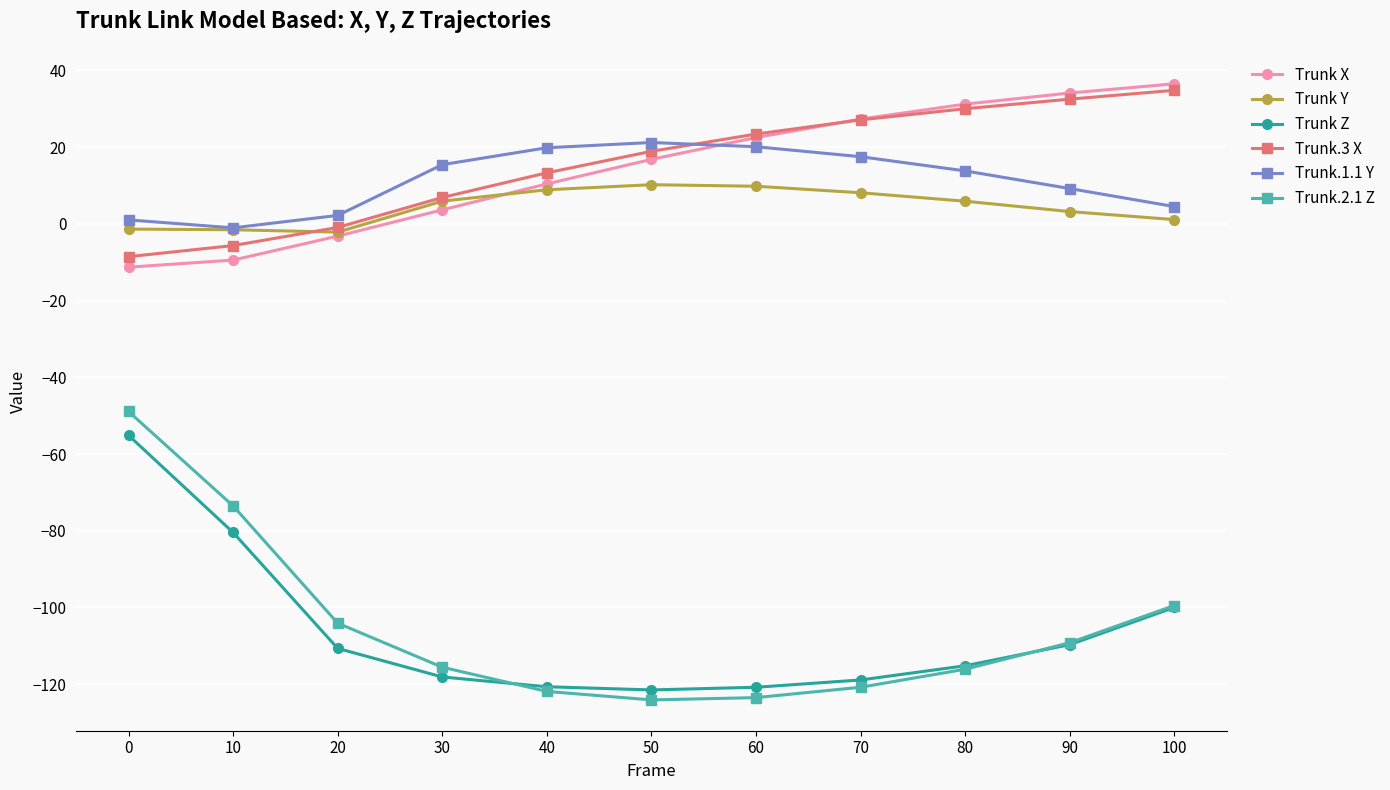

What is the maximum value shown in the chart?

36.5